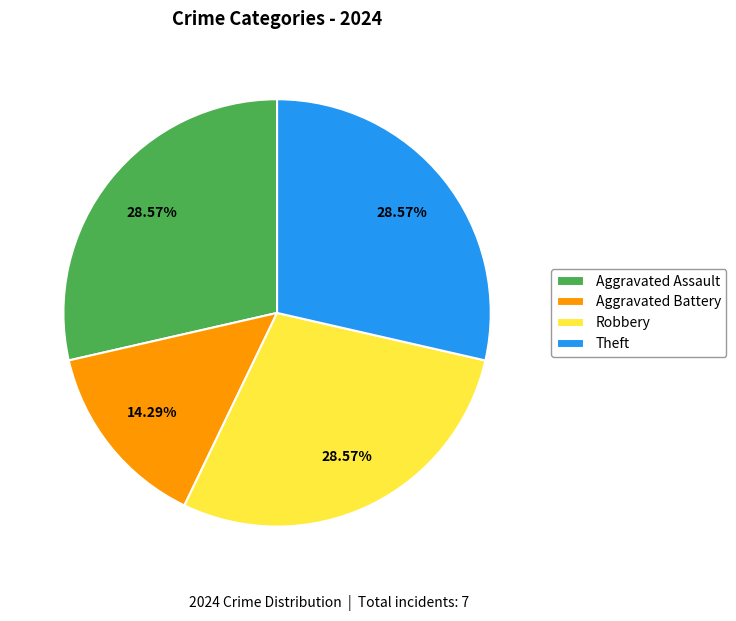

What is the smallest slice in the pie chart?

Aggravated Battery